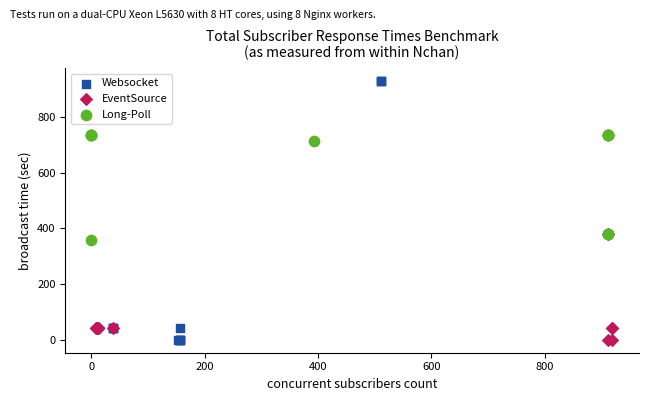

Which series contains the highest Y value?

Websocket